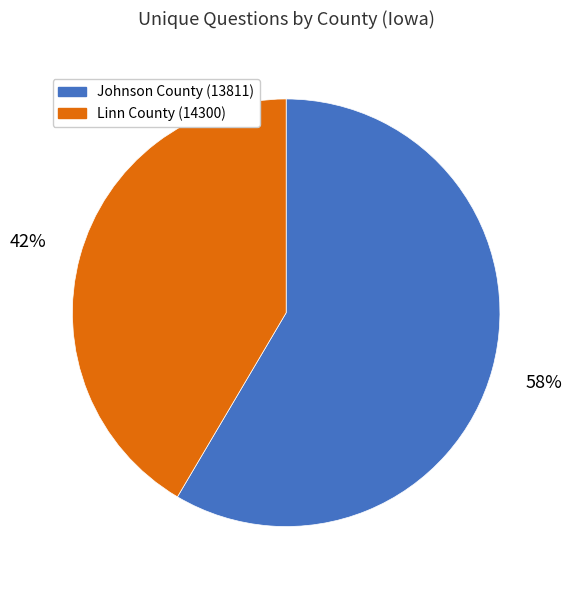

Do Johnson County (13811) and Linn County (14300) together represent more than half of the pie?

Yes